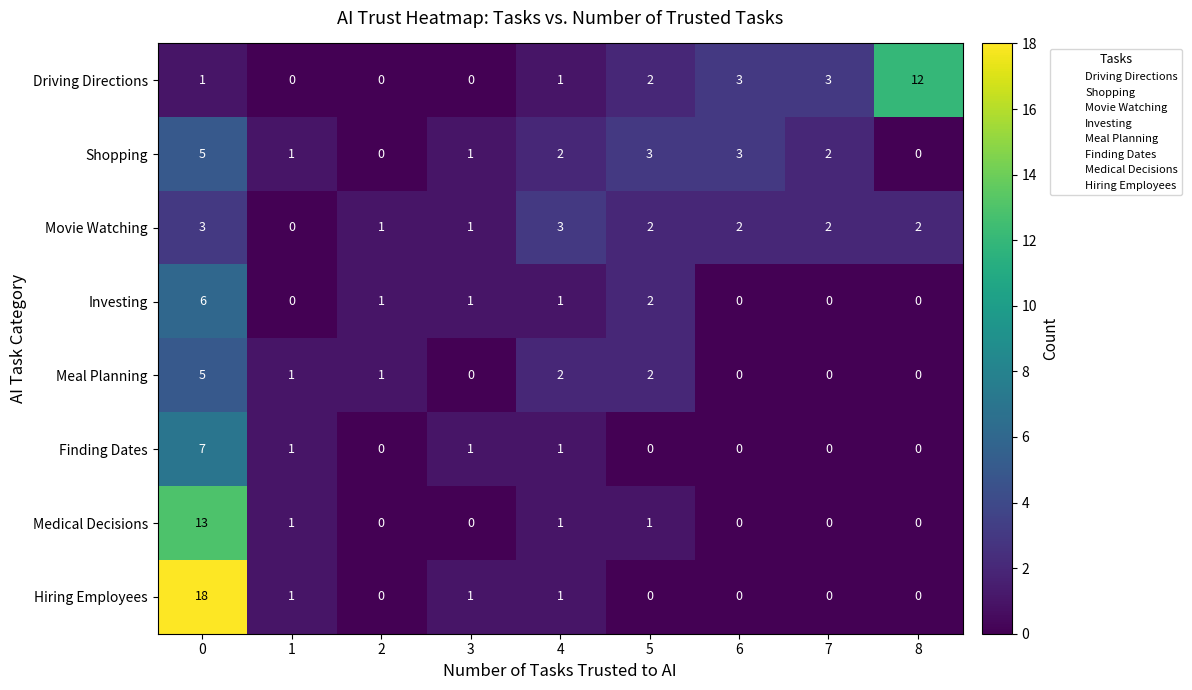

What is the maximum value shown in the chart?

18